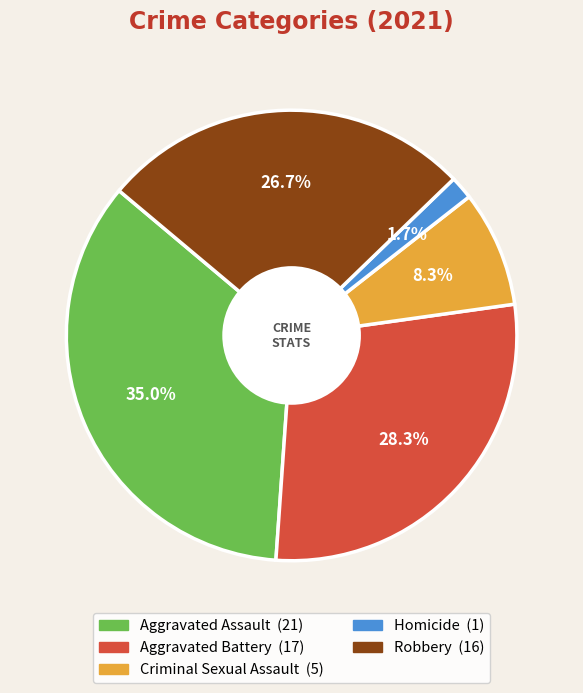

How much of the chart is everything except Aggravated Assault?

65.0%